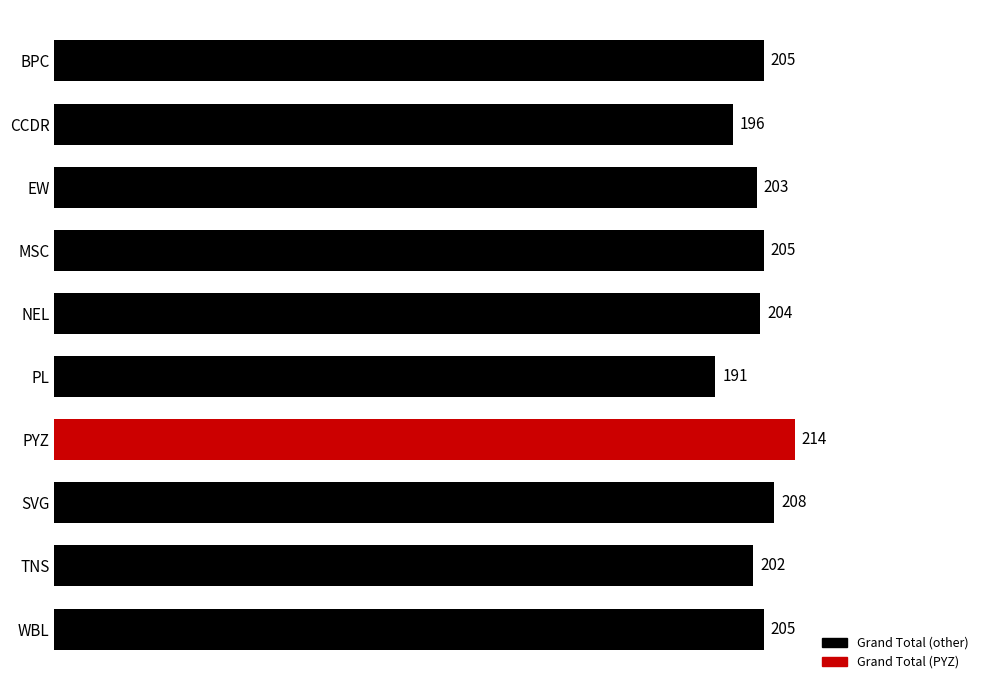

What is the difference between the maximum and minimum values?

23